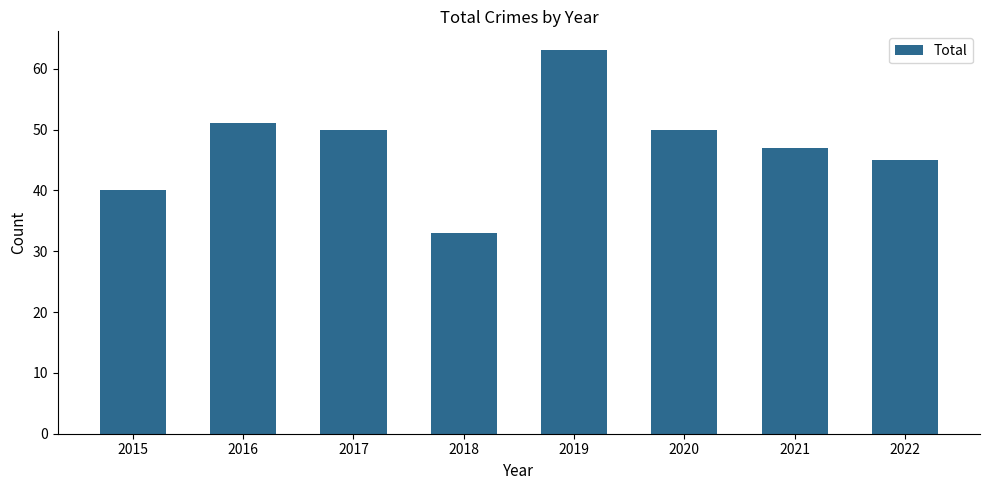

What is the value of the 3rd bar from the left?

50